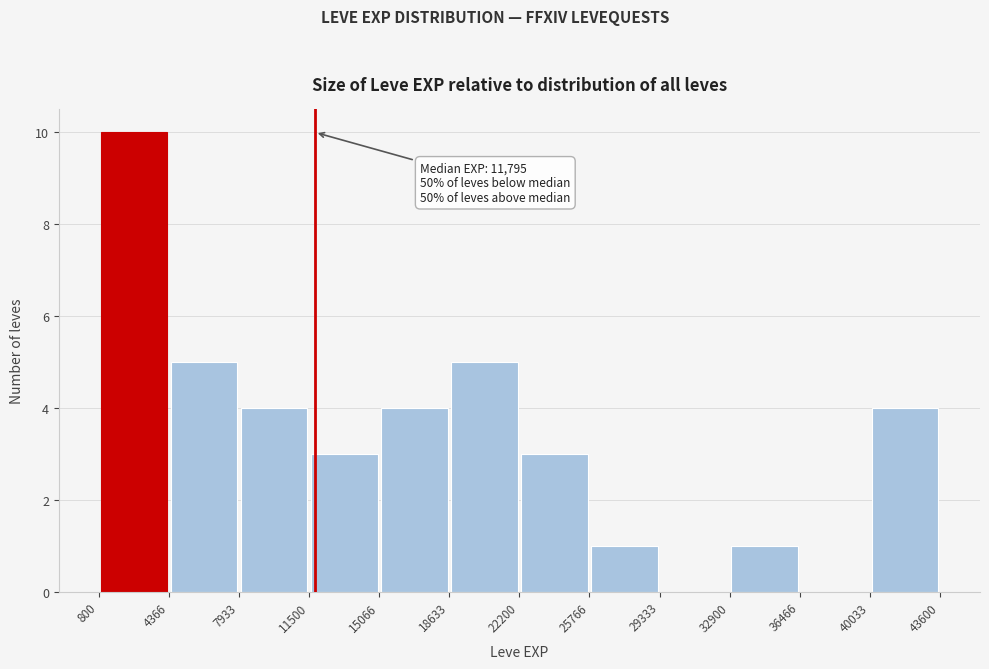

Which range on the x-axis has the tallest bar?

800 to 4366